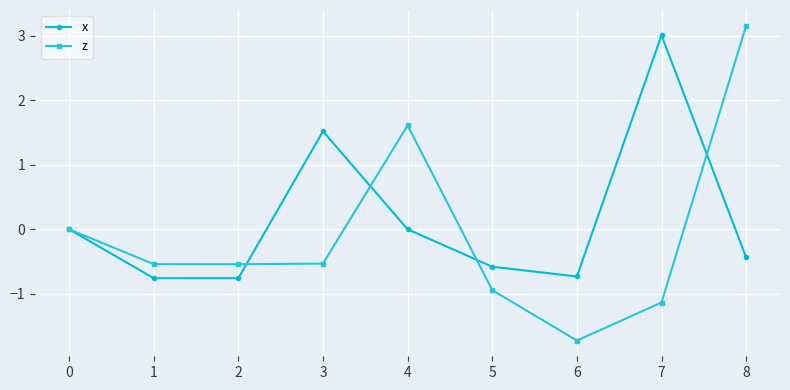

Rank the series at 1 from highest to lowest value.

z, x